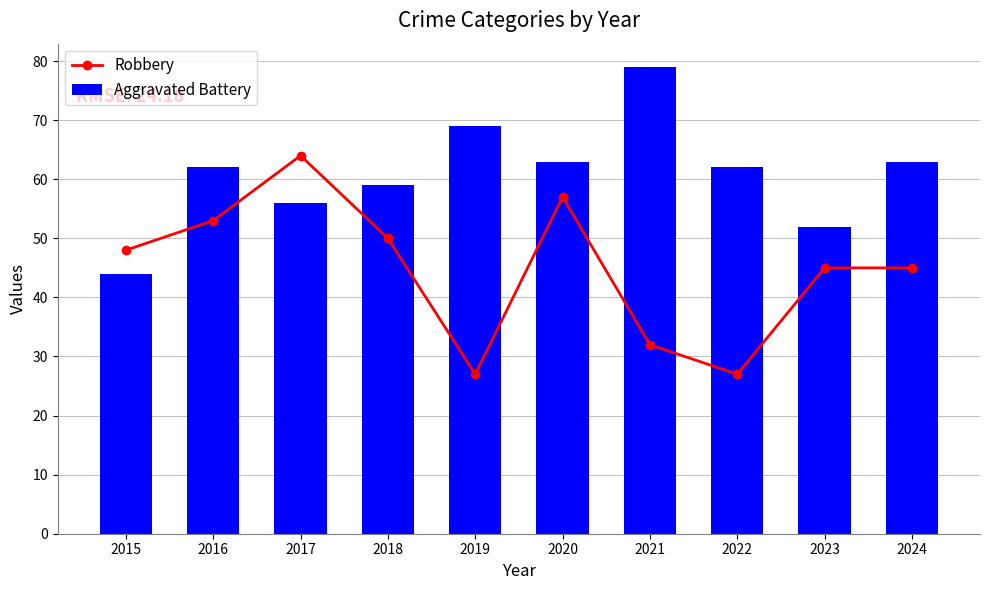

Read the Robbery value at 2023, to the nearest 5.

45